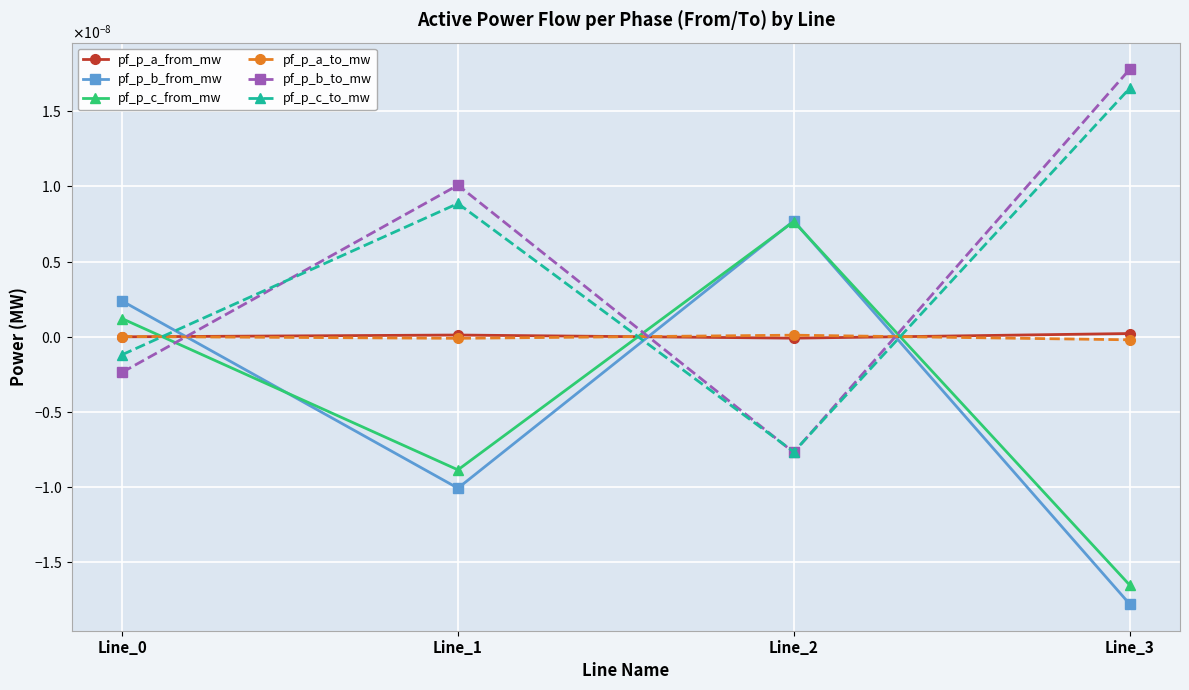

True or false: pf_p_a_to_mw has a value of -0.0 at Line_1.

True